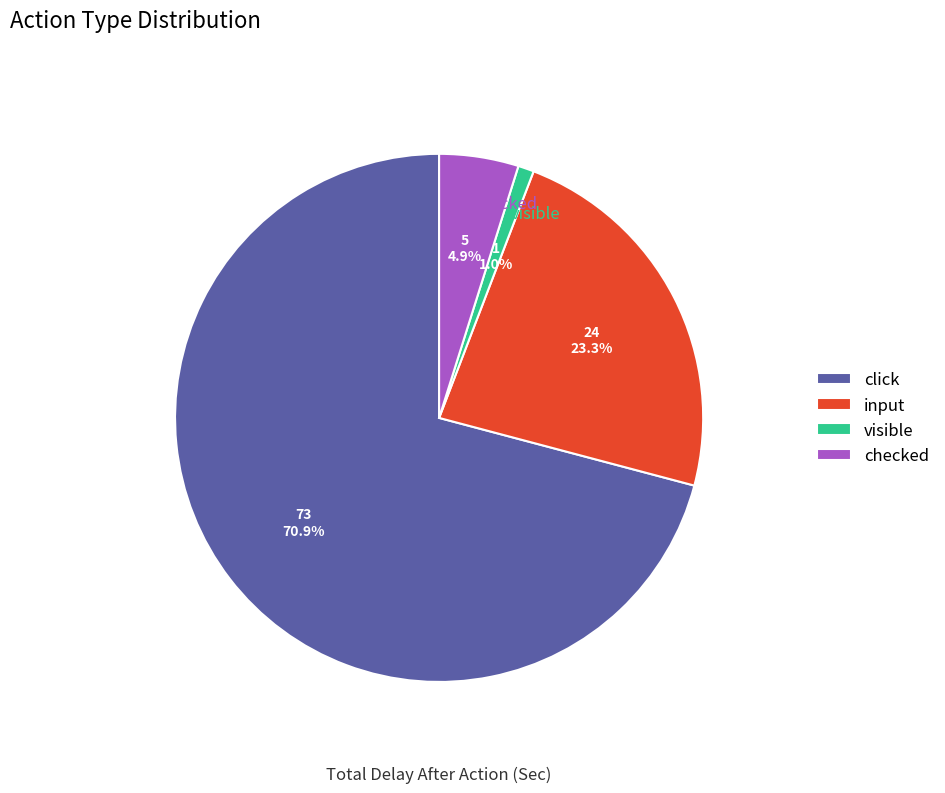

To the nearest percent, what percentage of the pie is checked?

5%